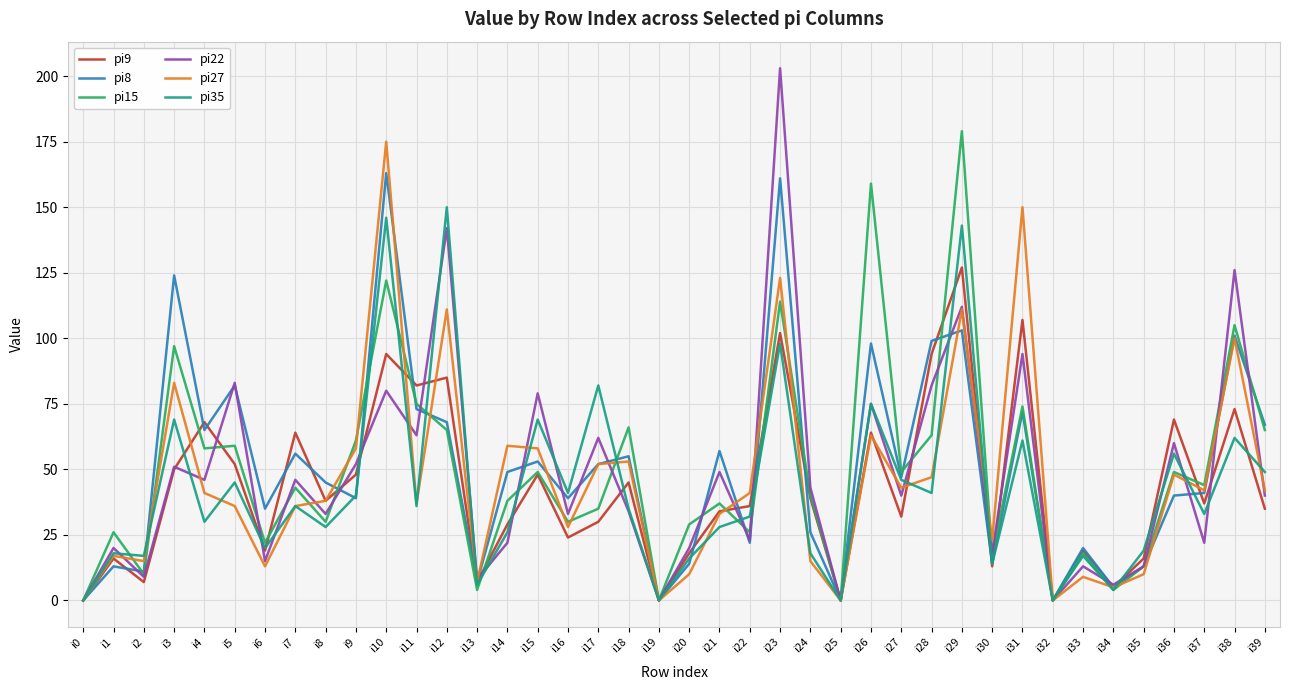

How many values in the pi35 series are below 35?

20